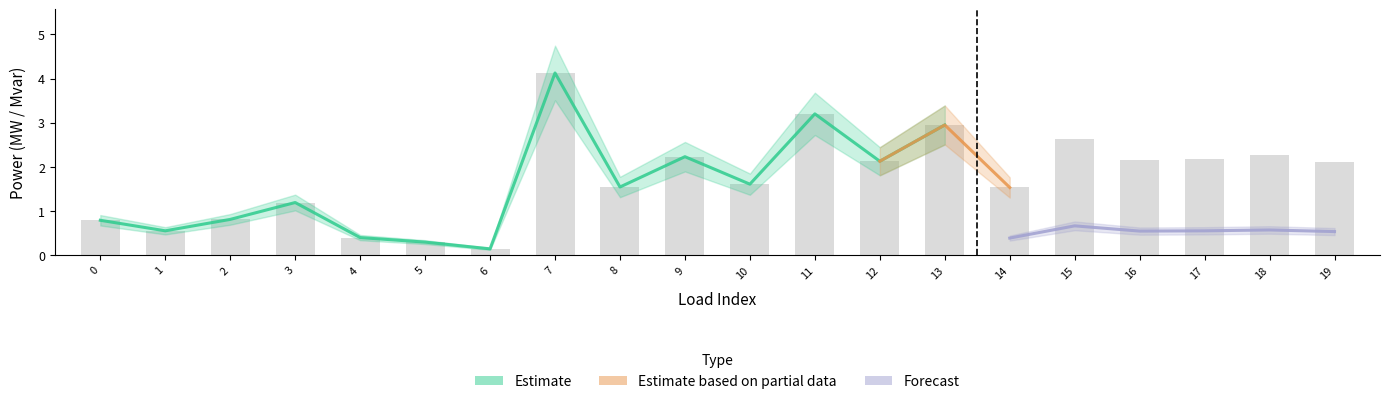

What is the difference between the maximum and second lowest values?

3.8